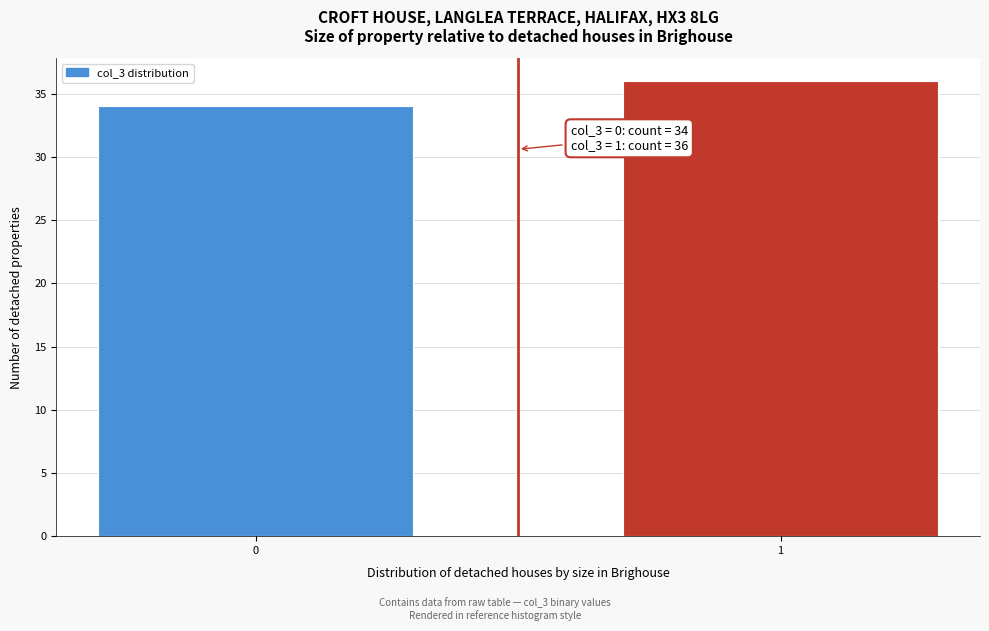

Reading left to right, extract all data points from this chart.

0=34	1=36